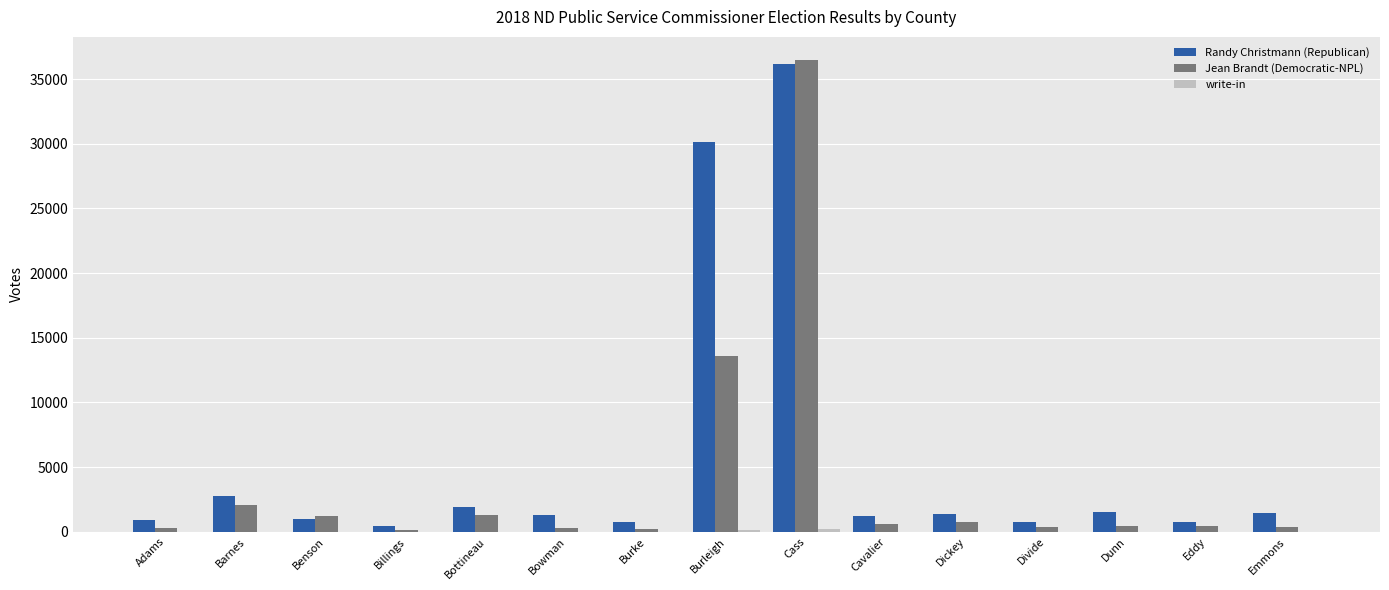

Count the number of data series in this chart.

3